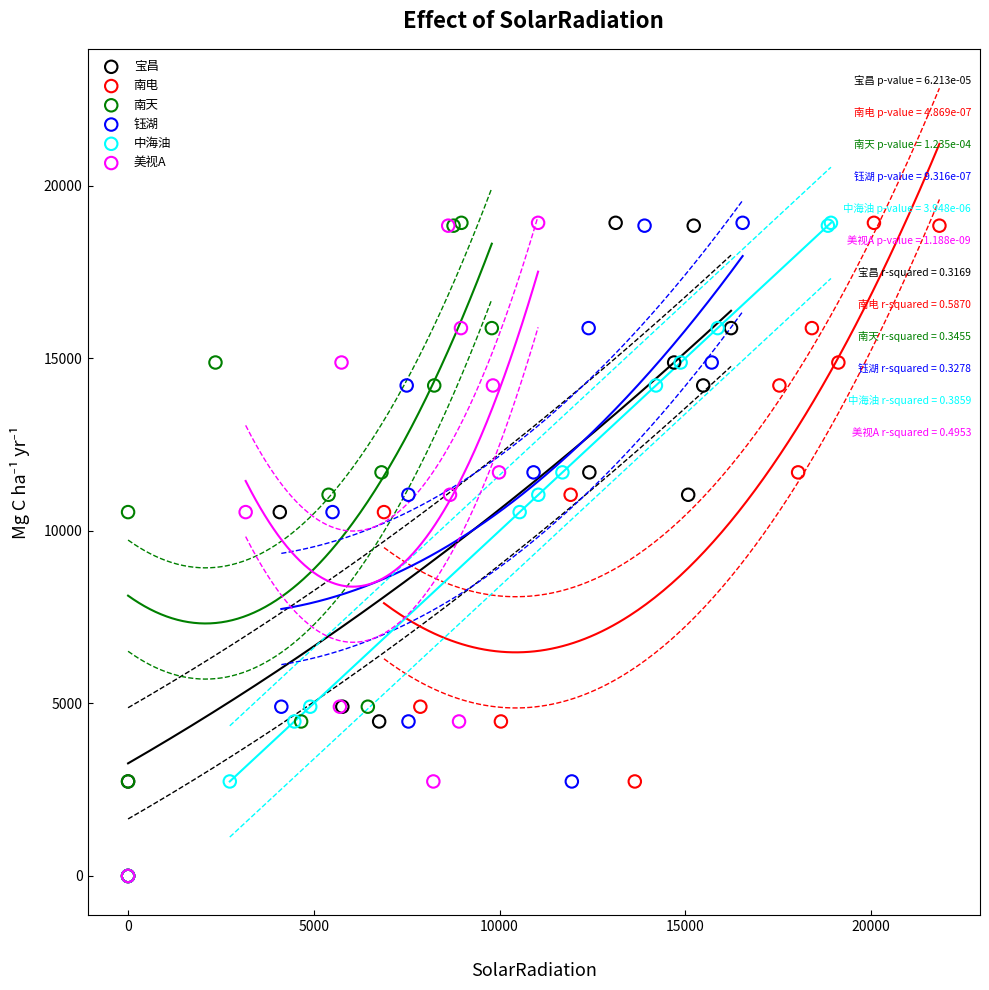

What are all the series names shown in the legend?

宝昌, 南电, 南天, 钰湖, 中海油, 美视A